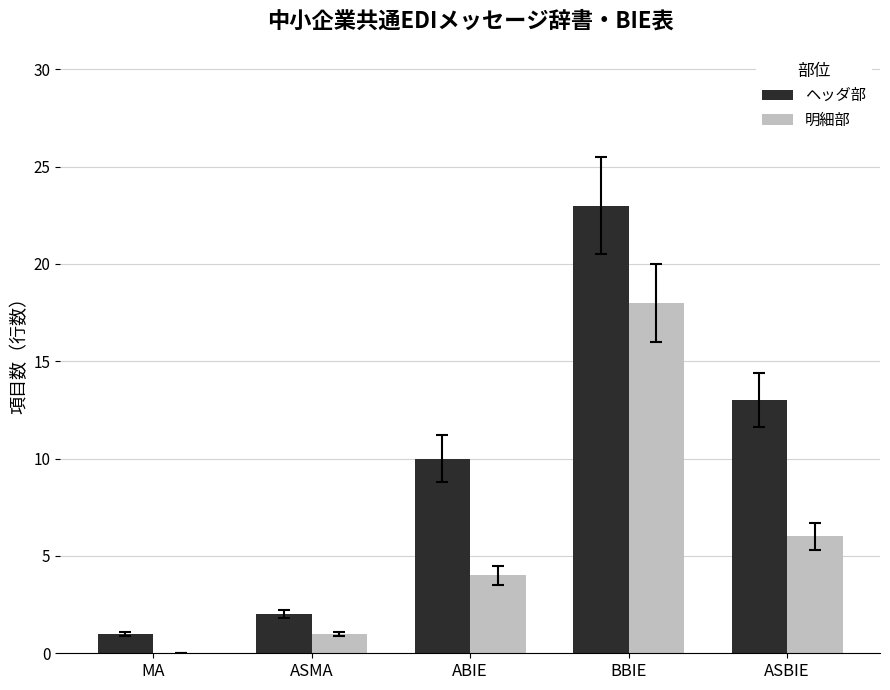

Which series has the largest total across all categories?

ヘッダ部